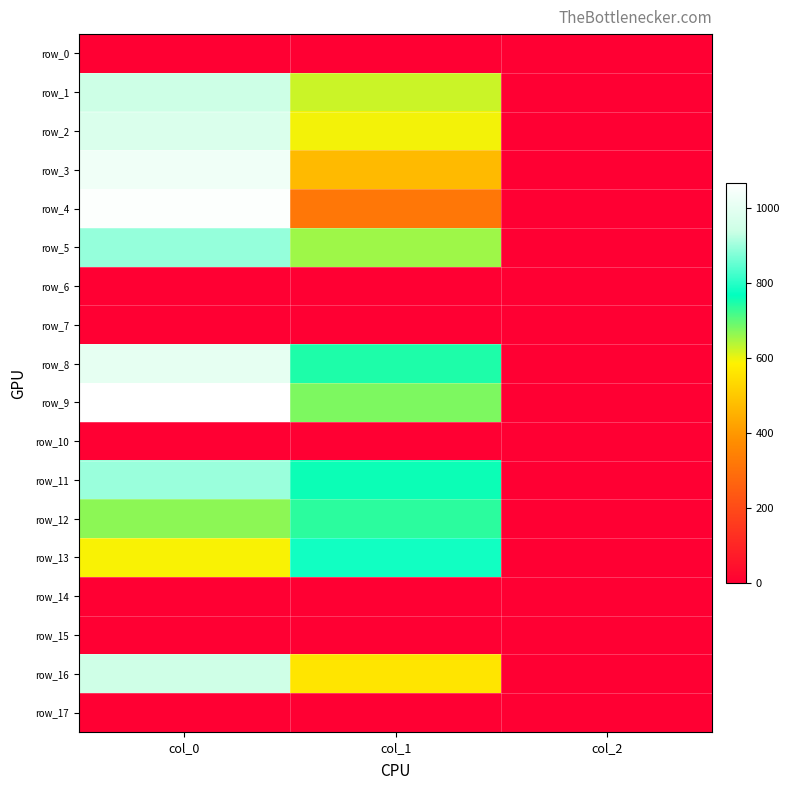

Which series has the widest spread of values?

row_9